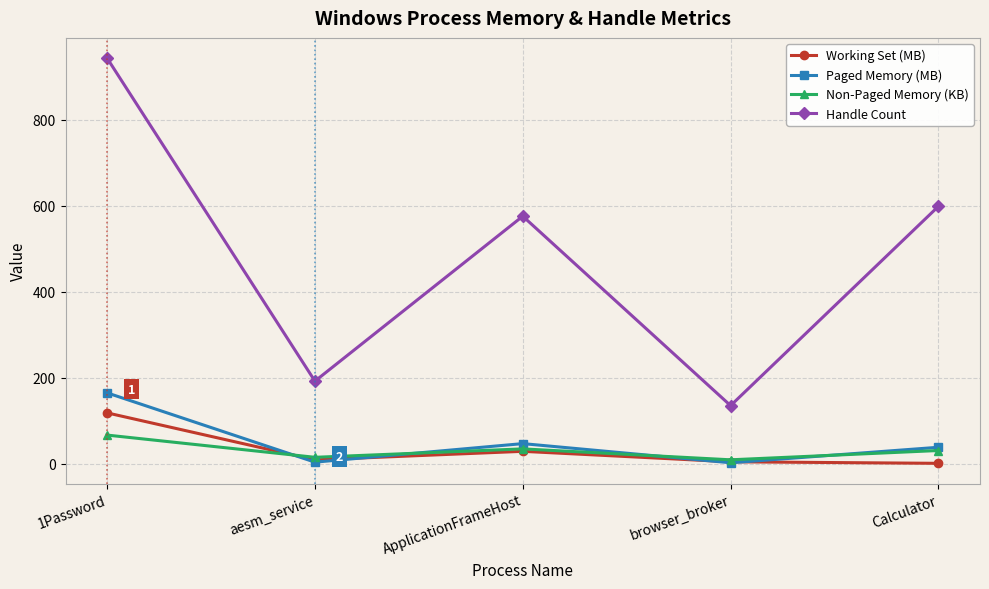

What is the minimum value for Handle Count?

135.0